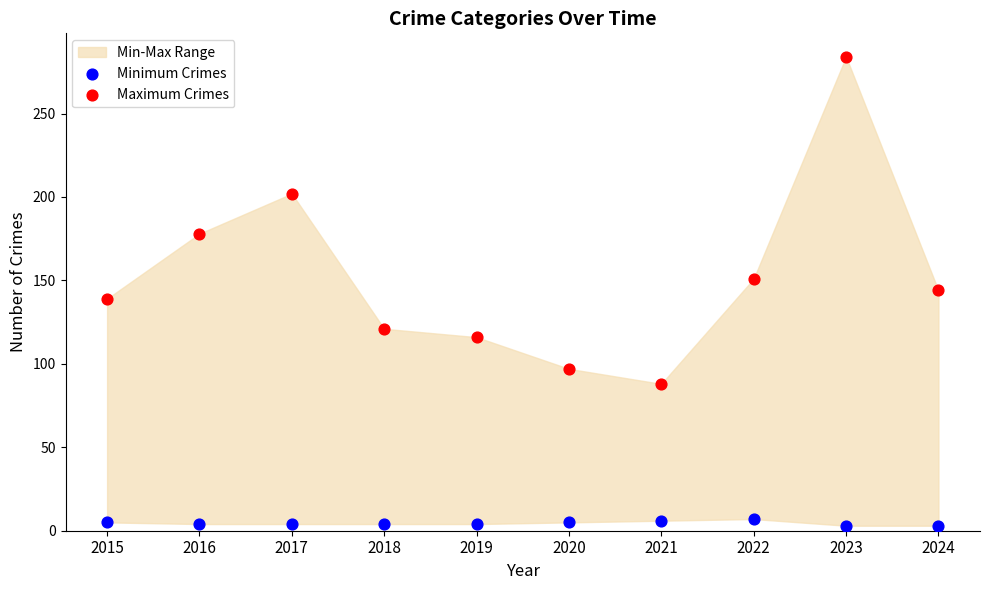

In the Maximum Crimes series, what Y value is closest to 186?

178